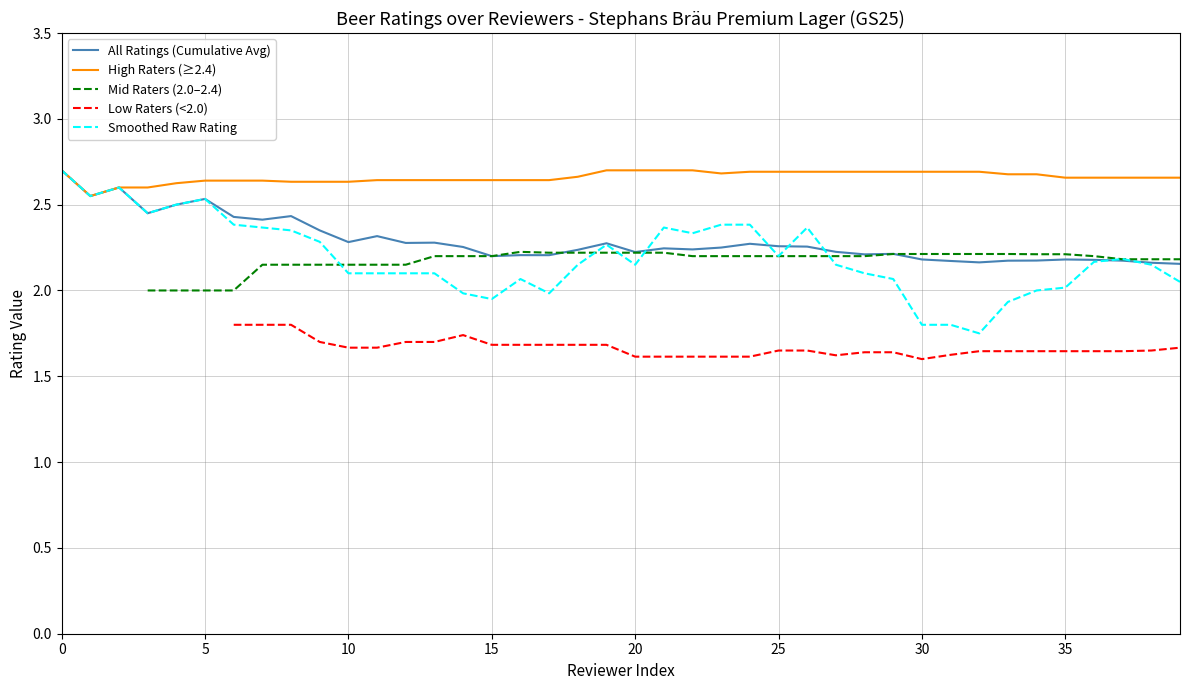

True or false: Smoothed Raw Rating and High Raters (≥2.4) cross at least once.

False